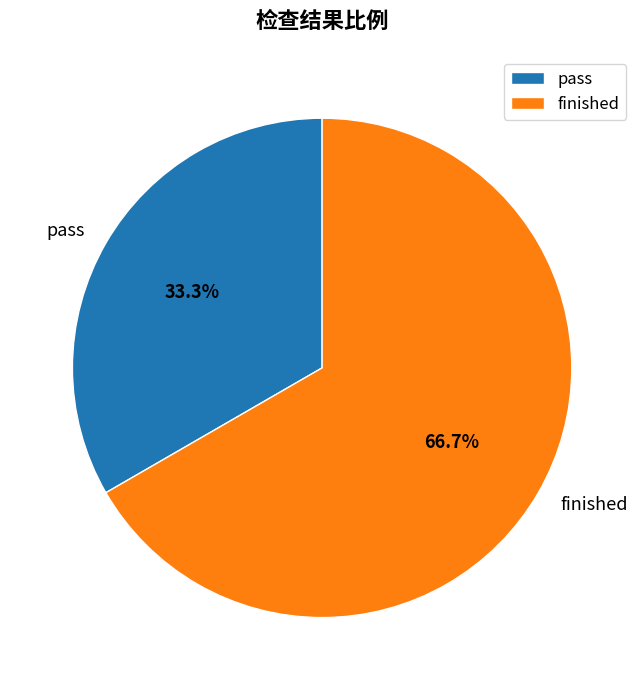

What percentage is the pass slice, to the nearest percent?

33%